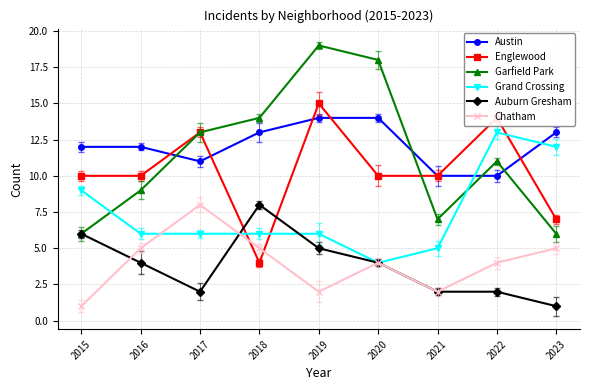

How many data points does each series have?

9